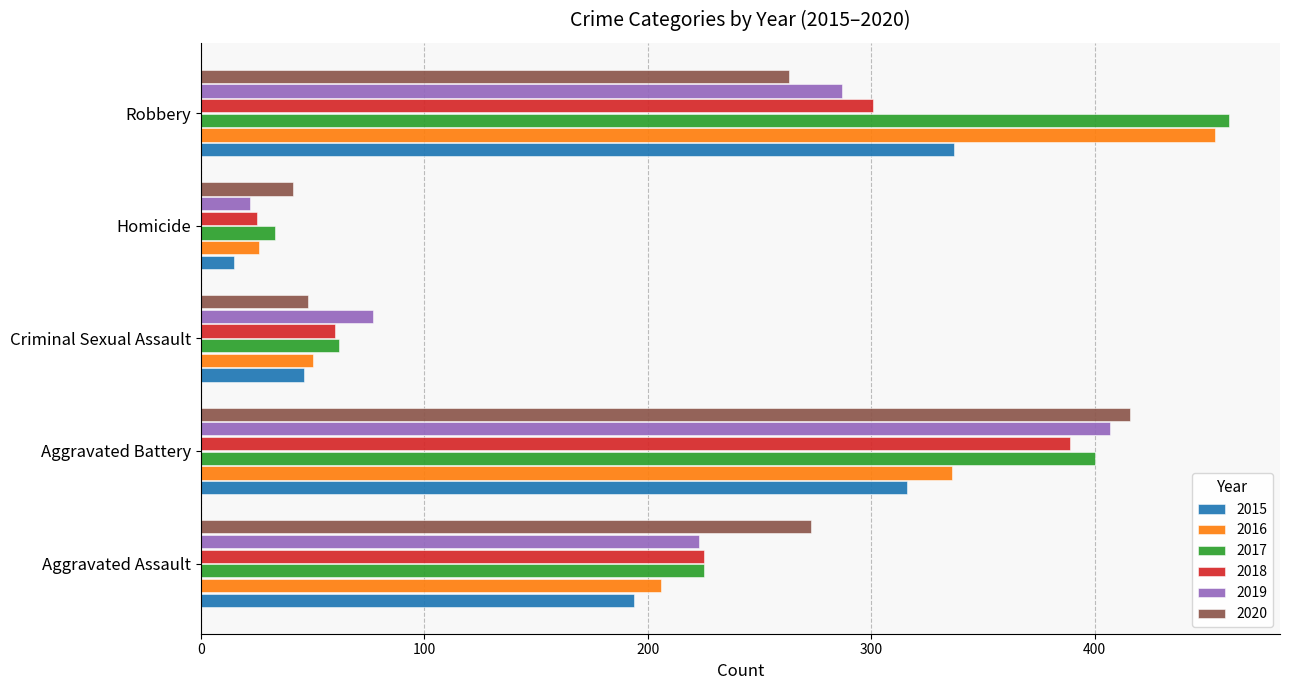

True or false: 2019 has a value of 407 at Aggravated Battery.

True